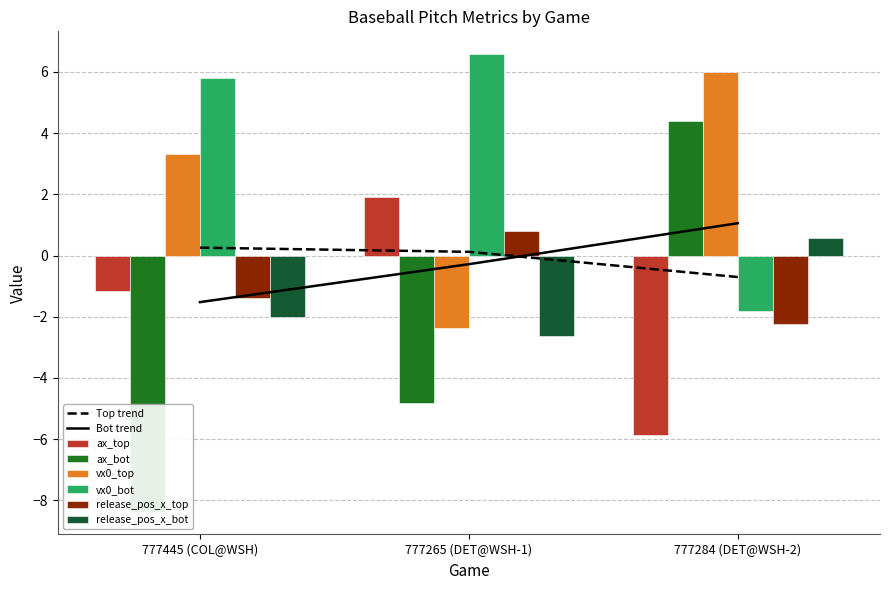

How many negative values does the ax_bot series have?

2